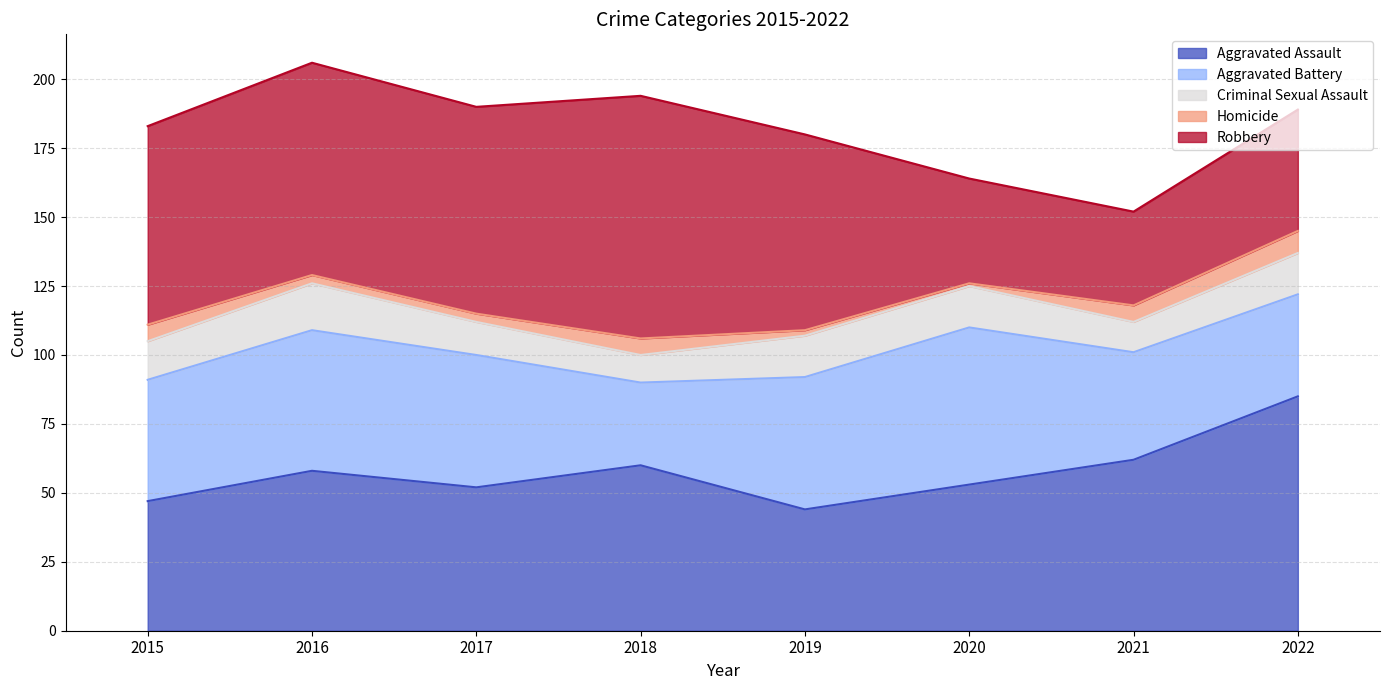

True or false: Aggravated Assault and Aggravated Battery cross at least once.

True